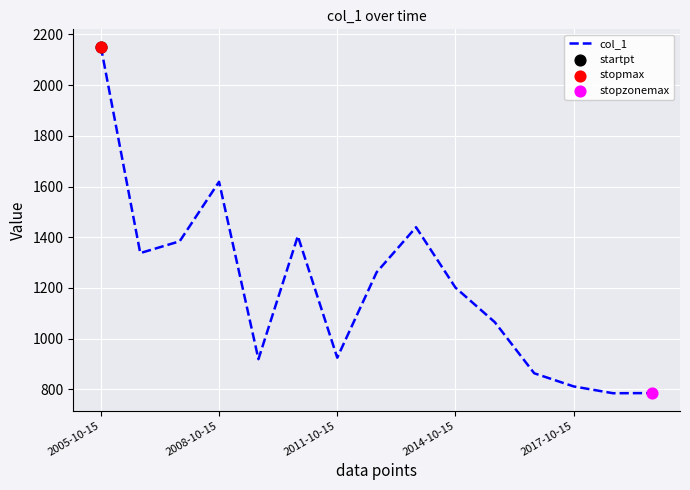

What is the smallest value displayed?

784.7